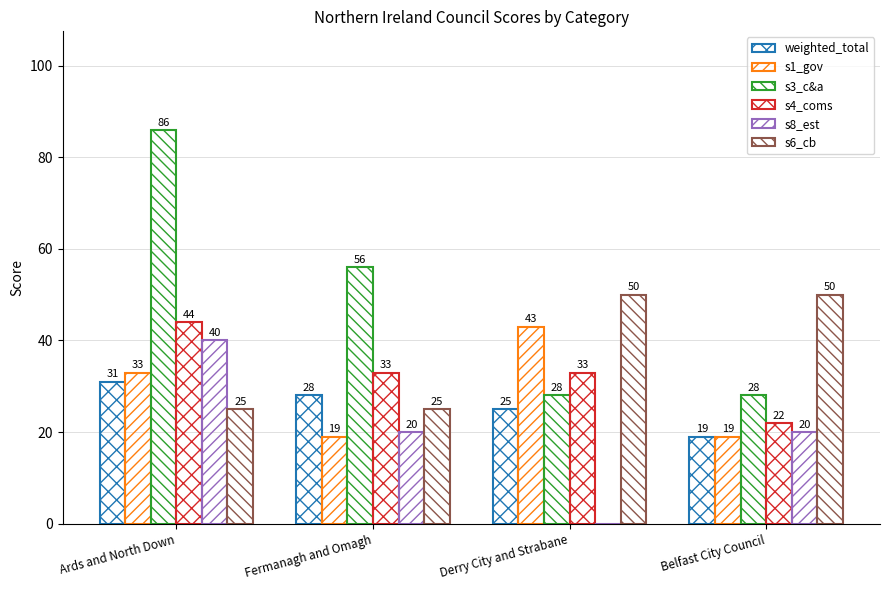

What is the sum of all s8_est values?

80